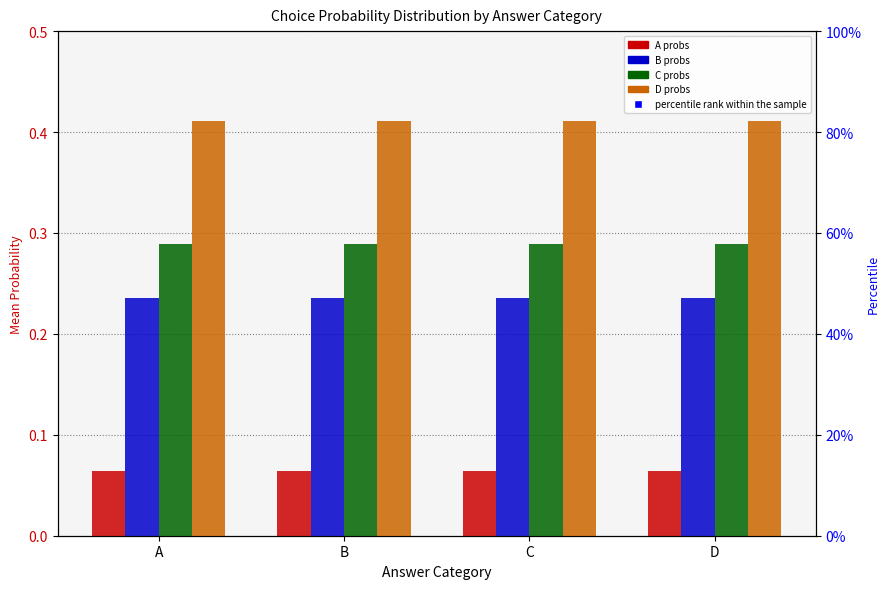

Which series reaches the maximum Y coordinate?

percentile rank within the sample